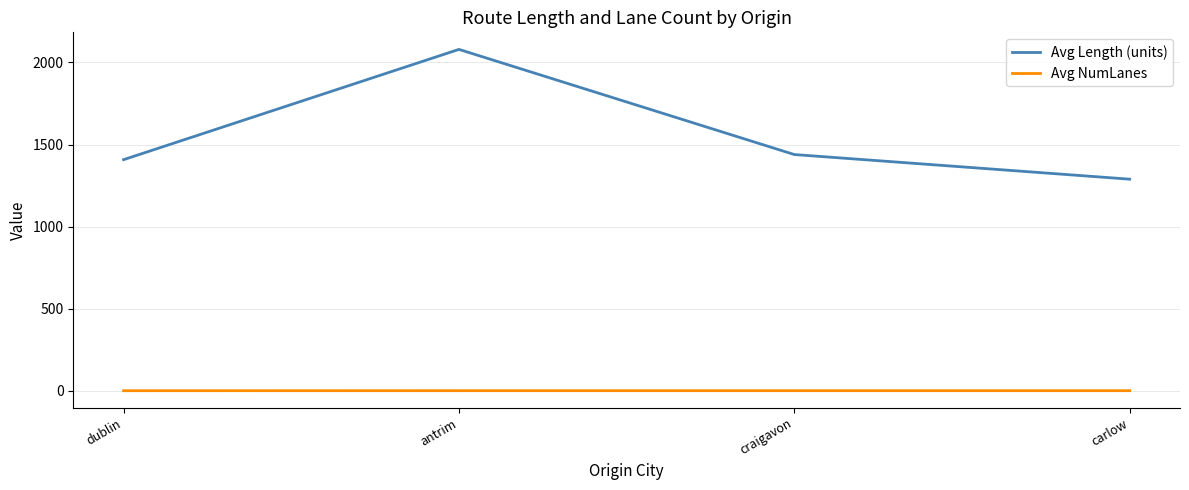

True or false: Avg Length (units) has a value of 786.3 at craigavon.

False